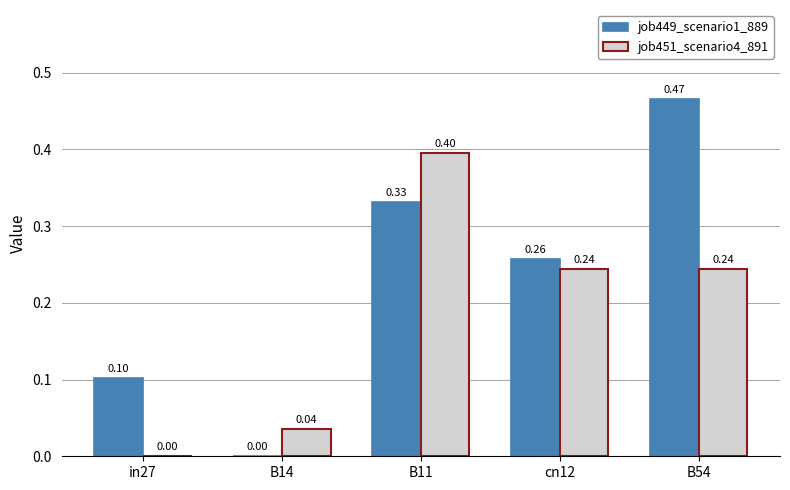

Between B14 and B54, which series saw the biggest shift?

job449_scenario1_889